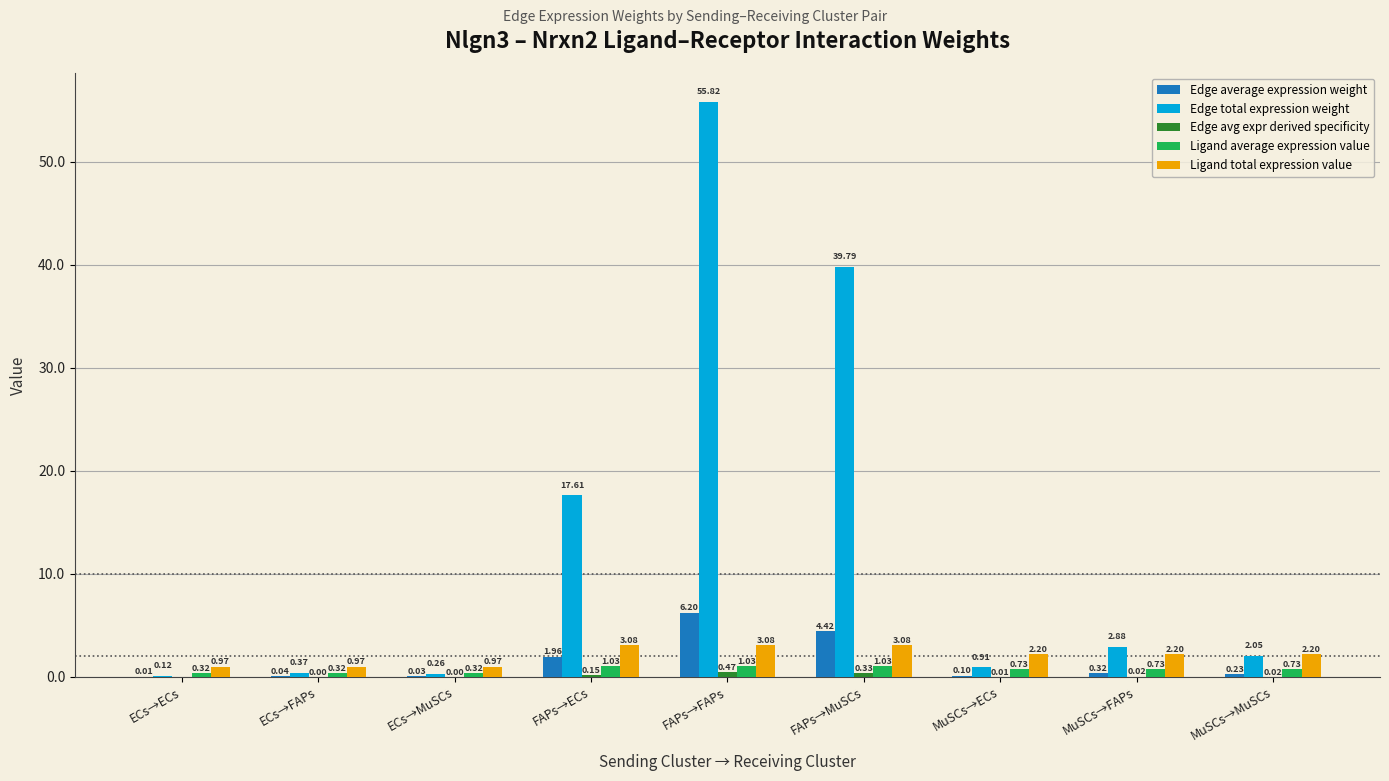

What is the sum of the Ligand total expression value values at FAPs→MuSCs and MuSCs→FAPs?

5.3